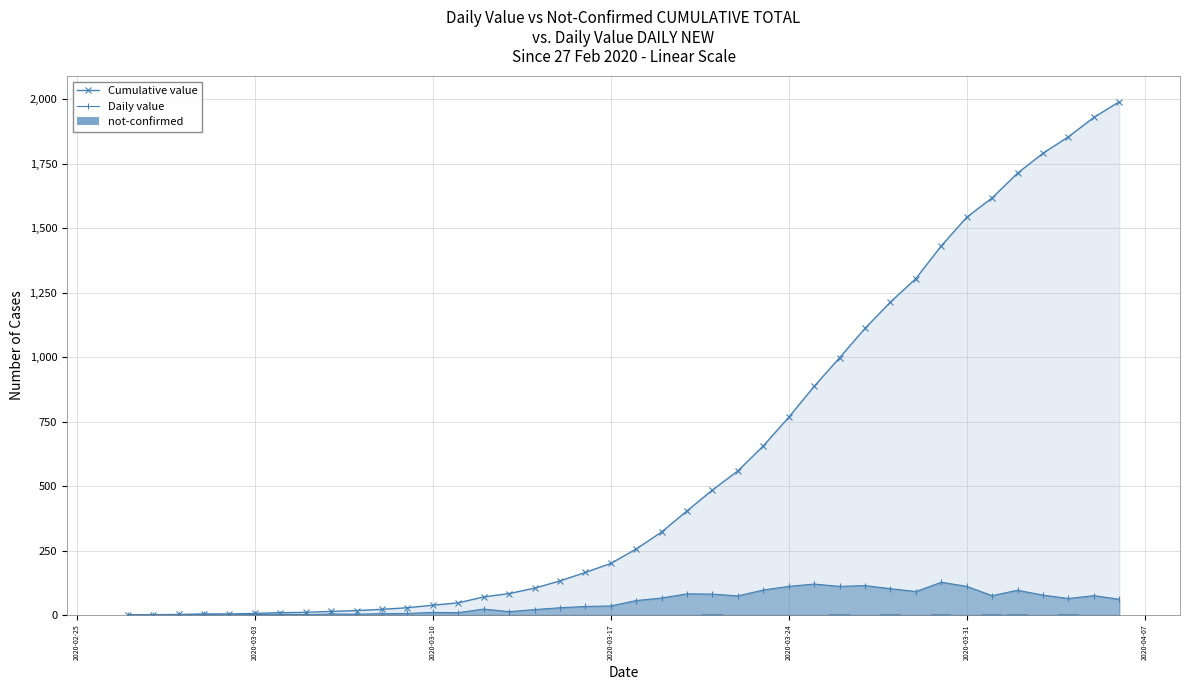

Is the value of not-confirmed at 7 greater than the value of Daily value at 21?

No